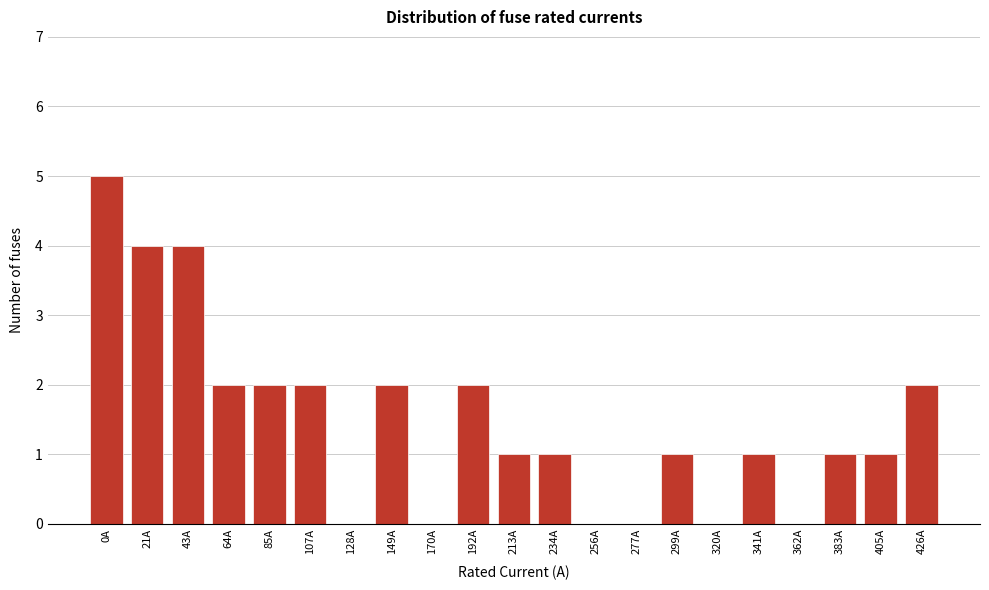

Reading left to right, list all the values displayed in this chart.

0A=5	21A=4	43A=4	64A=2	85A=2	107A=2	128A=0	149A=2	170A=0	192A=2	213A=1	234A=1	256A=0	277A=0	299A=1	320A=0	341A=1	362A=0	383A=1	405A=1	426A=2